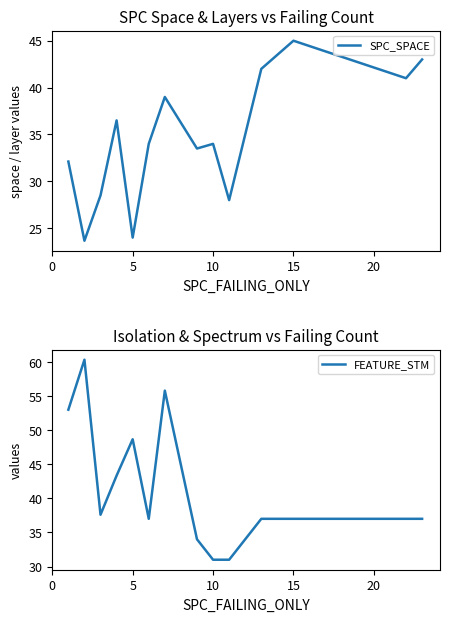

Rank the series by their maximum value, from lowest to highest.

SPC_SPACE, FEATURE_STM